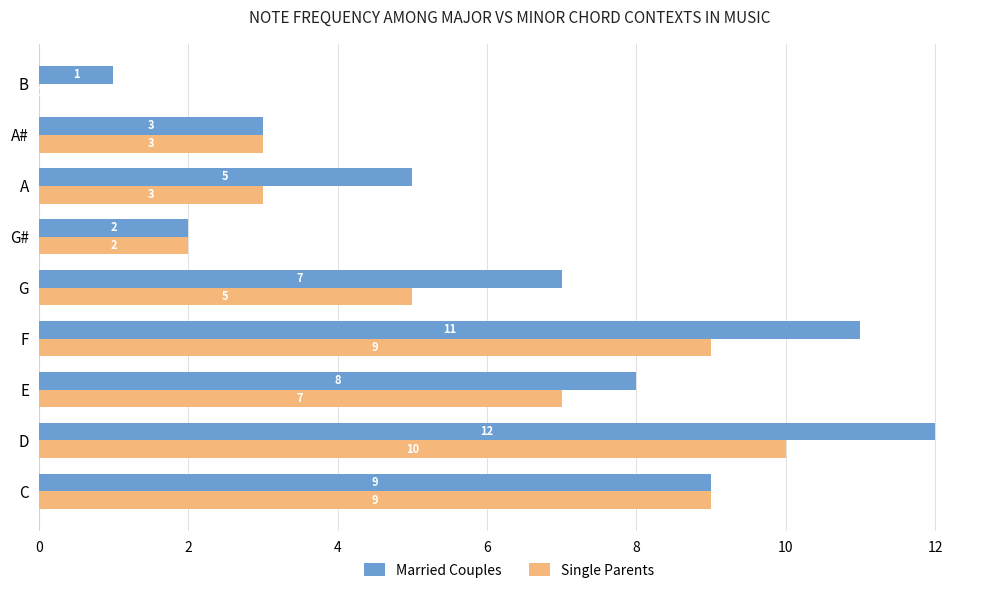

The Married Couples series shows 1 at B. True or false?

True